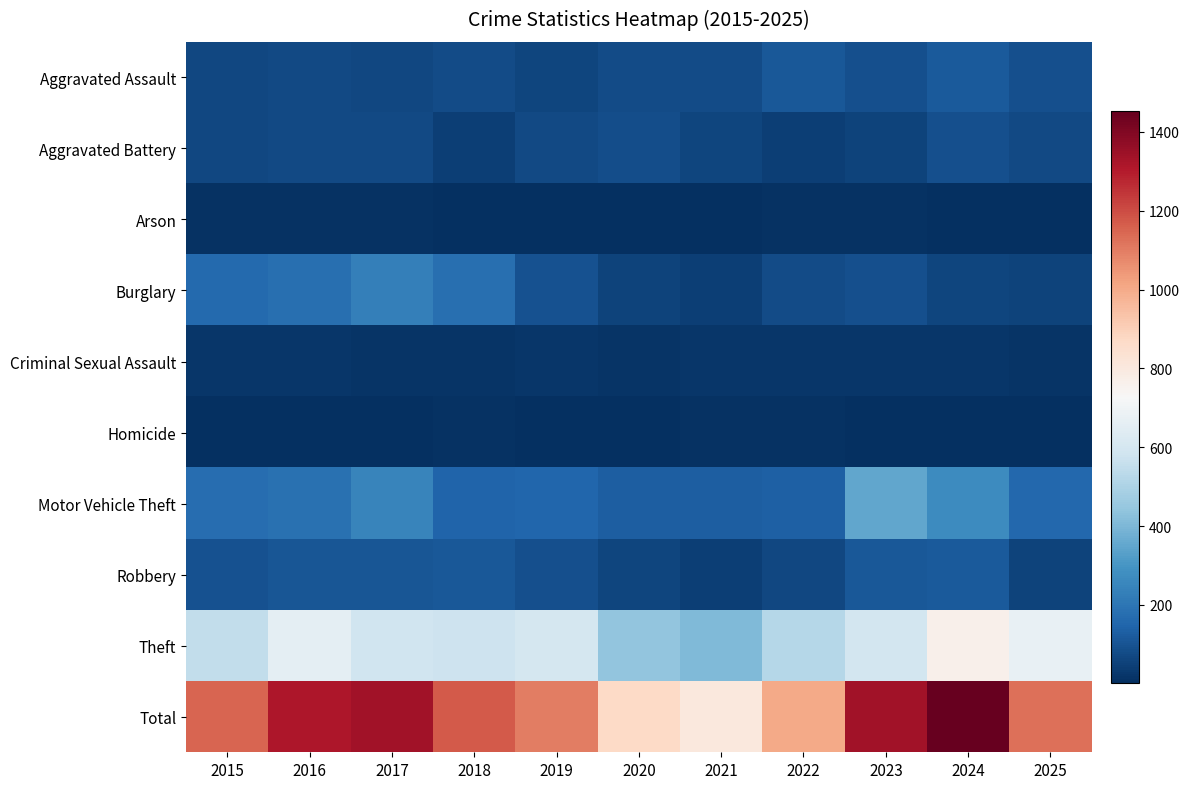

At how many categories does at least one series exceed 1313?

4